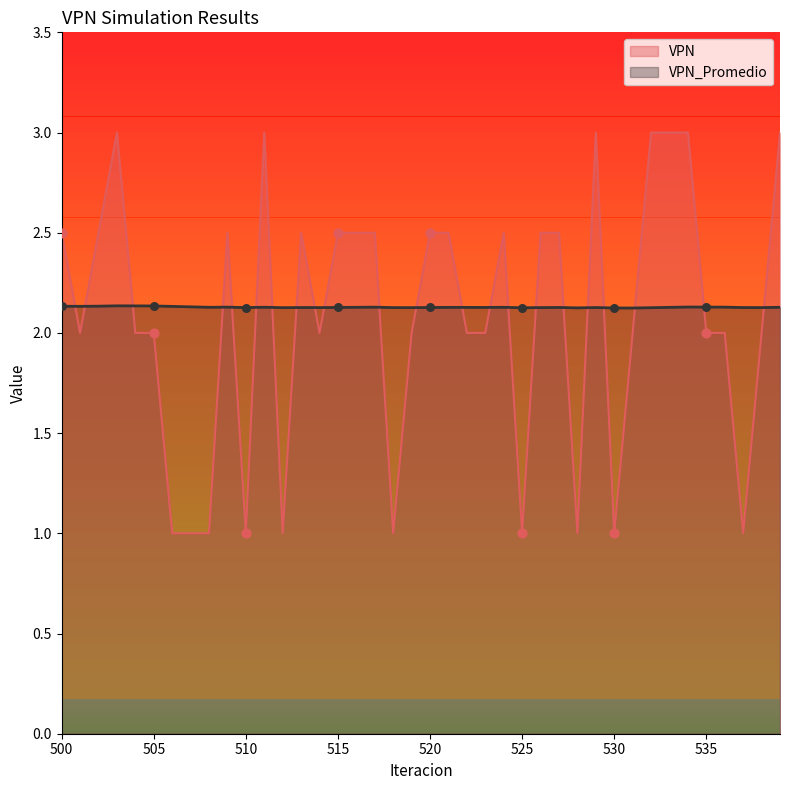

At how many categories does at least one series exceed 2?

40